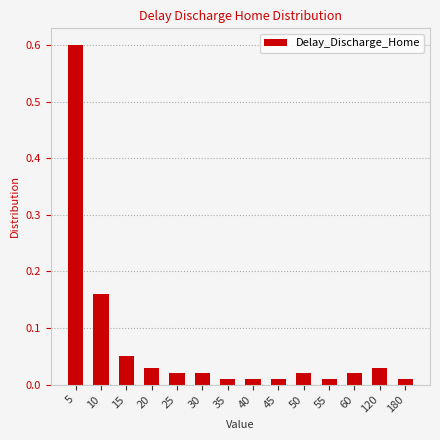

What is the maximum value shown in the chart?

0.6